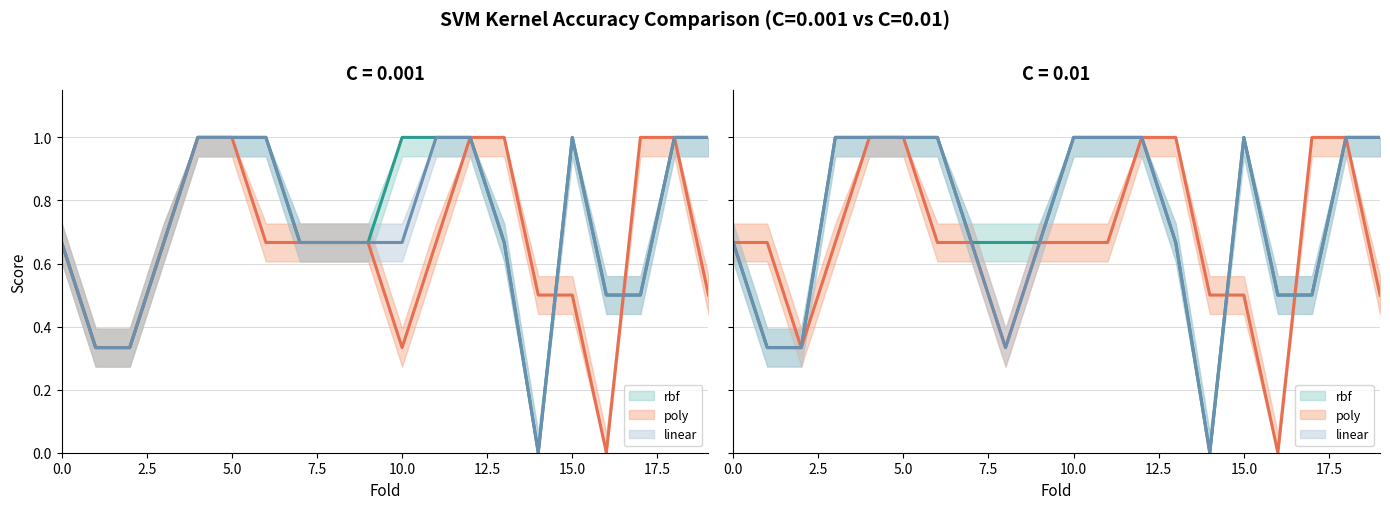

The value of linear_01 at 6 is 1.0. True or false?

True